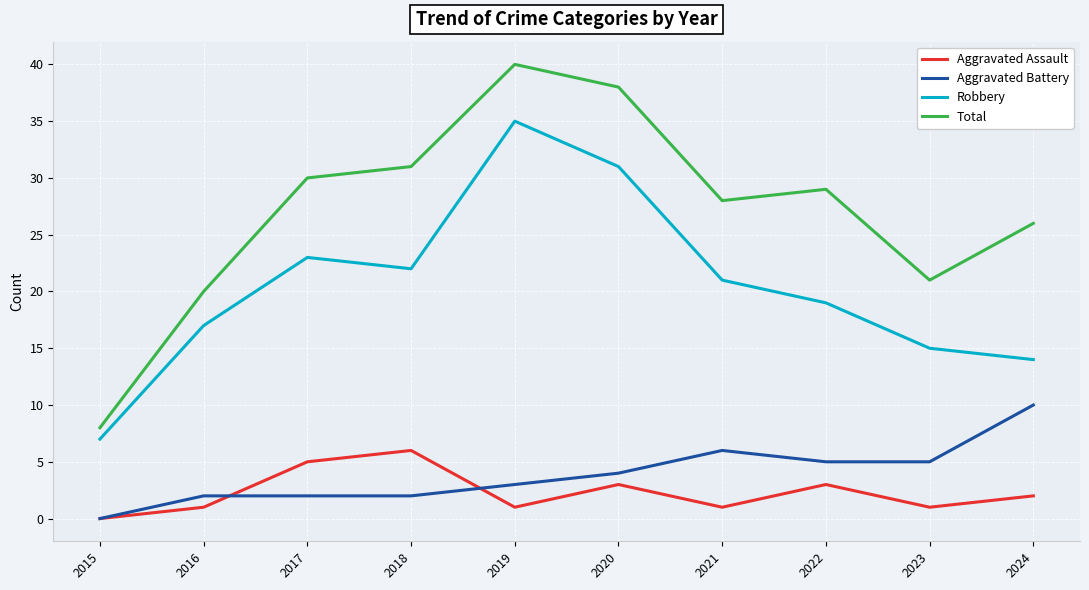

What is the difference between the highest and lowest values at 2021?

27